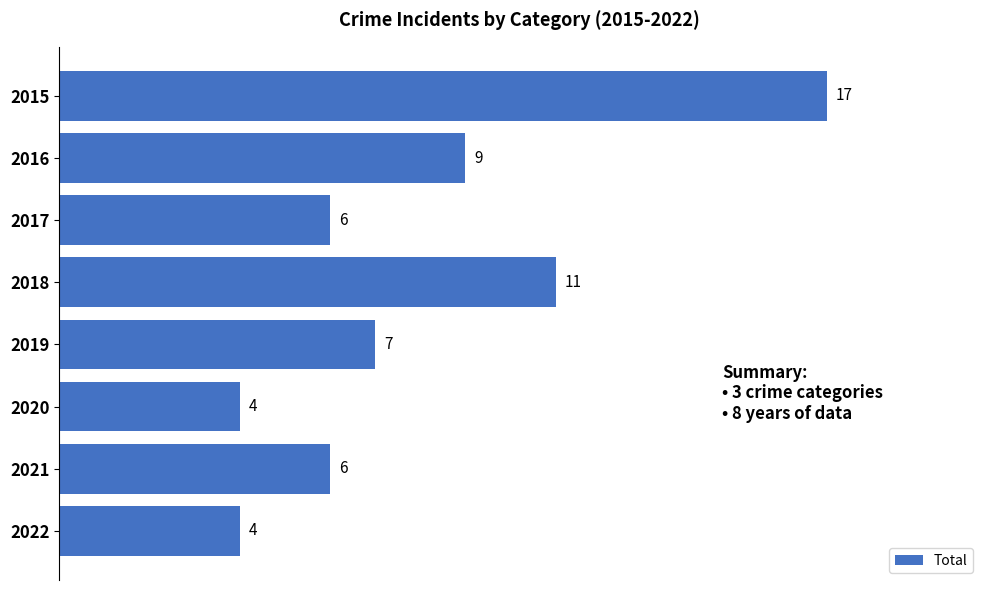

Are the bars horizontal?

Yes